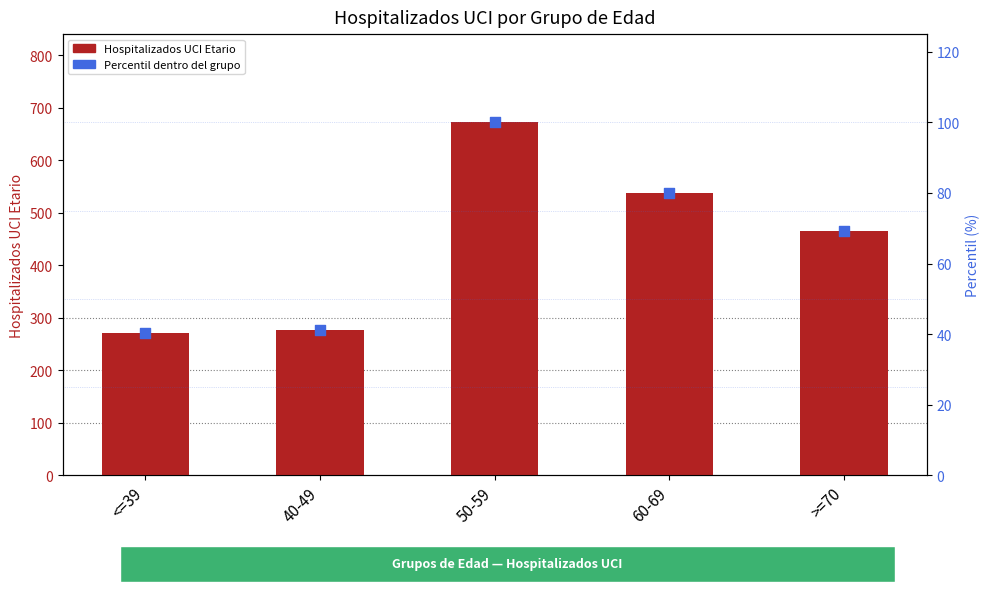

Which series reaches the minimum Y coordinate?

Percentil dentro del grupo